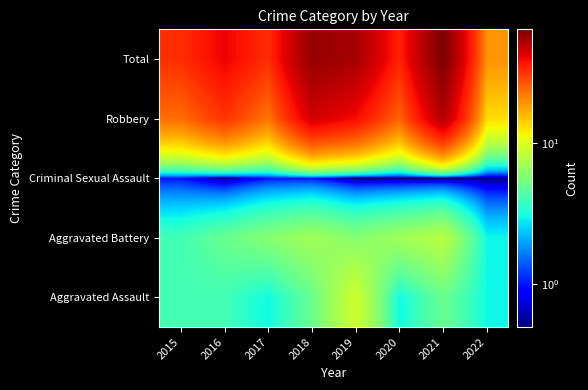

Reading right to left, list all the values displayed in this chart.

Aggravated Assault: 2022=3.0	2021=5.0	2020=3.0	2019=9.0	2018=5.0	2017=3.0	2016=4.0	2015=4.0
Aggravated Battery: 2022=3.0	2021=8.0	2020=7.0	2019=6.0	2018=7.0	2017=6.0	2016=5.0	2015=4.0
Criminal Sexual Assault: 2022=0.5	2021=0.5	2020=0.5	2019=0.5	2018=1.0	2017=1.0	2016=0.5	2015=1.0
Robbery: 2022=13.0	2021=50.0	2020=24.0	2019=38.0	2018=44.0	2017=22.0	2016=31.0	2015=23.0
Total: 2022=19.0	2021=63.0	2020=34.0	2019=53.0	2018=57.0	2017=32.0	2016=40.0	2015=32.0